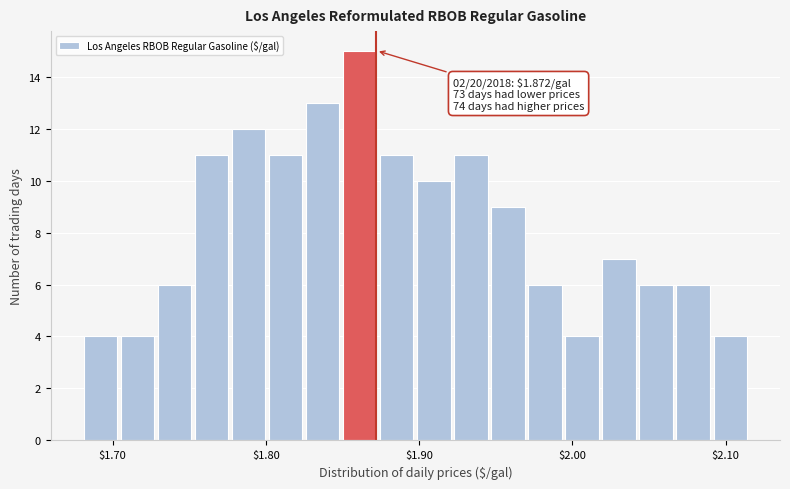

Around what value on the x-axis is the tallest bar? Give the approximate position of its centre, as read against the axis.

1.86